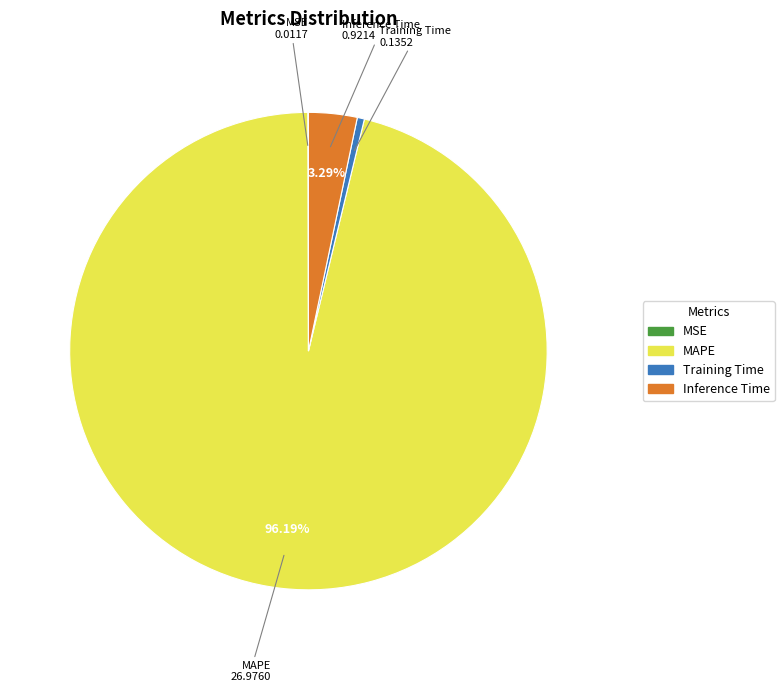

To the nearest percent, what is the difference between the Training Time and MAPE slice percentages?

96%